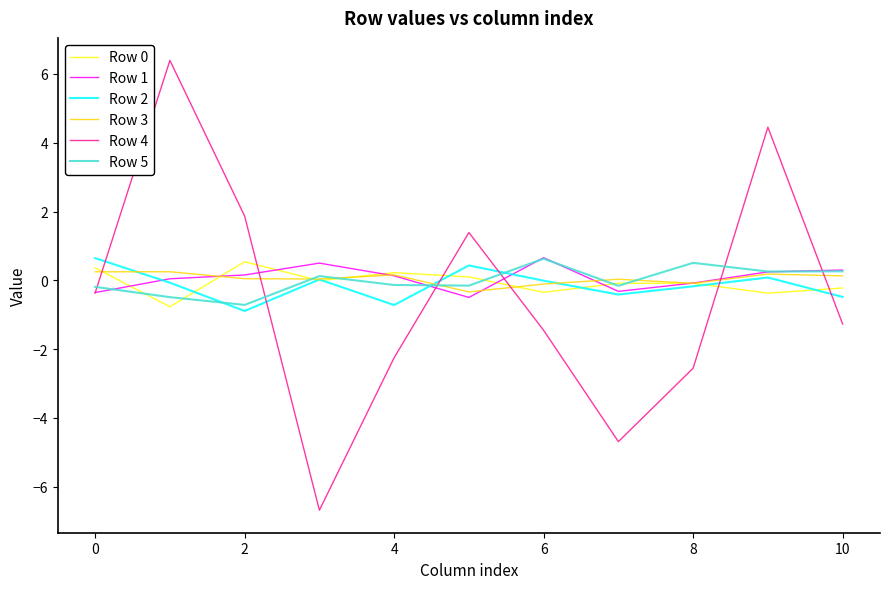

In Row 2, how many points are higher than both neighbors (excluding endpoints)?

3